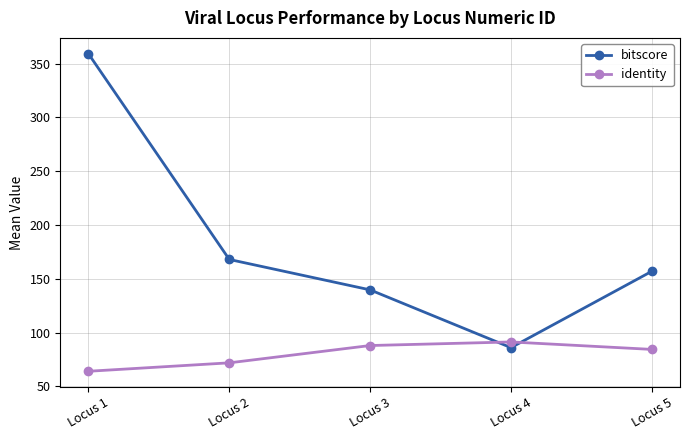

What is the approximate value of identity at Locus 5?

84.4